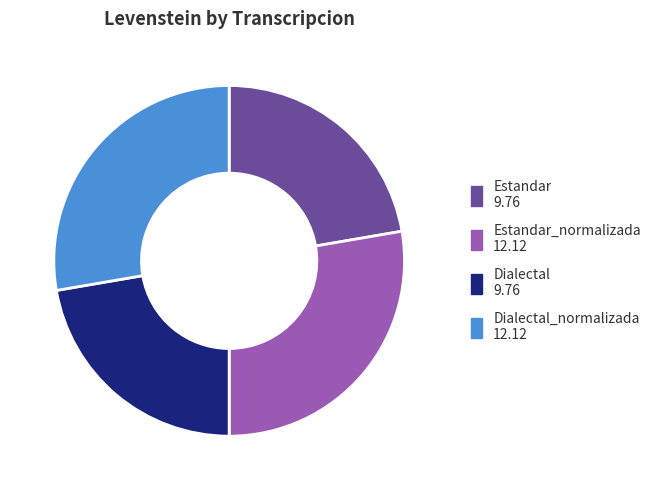

Count the number of slices in the pie.

4